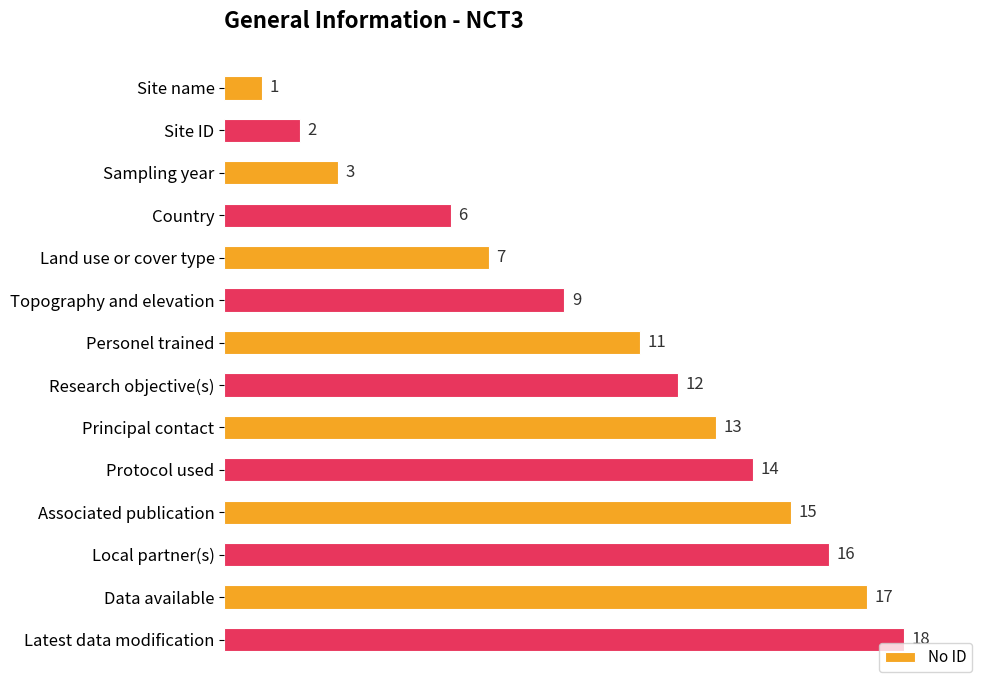

List the labels in order of value, largest first.

Latest data modification, Data available, Local partner(s), Associated publication, Protocol used, Principal contact, Research objective(s), Personel trained, Topography and elevation, Land use or cover type, Country, Sampling year, Site ID, Site name